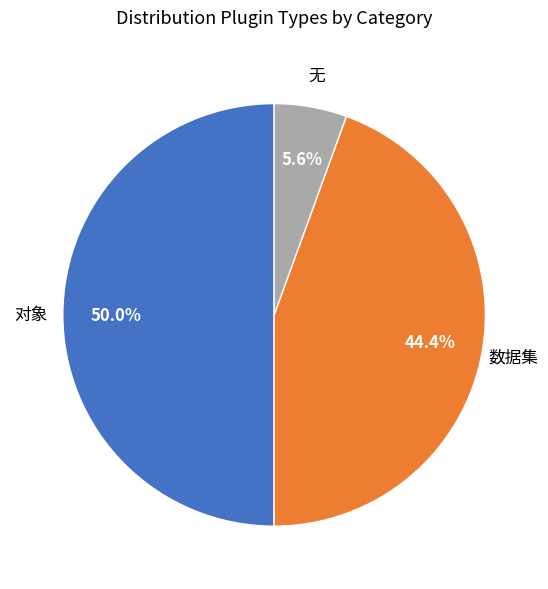

Count the number of slices in the pie.

3